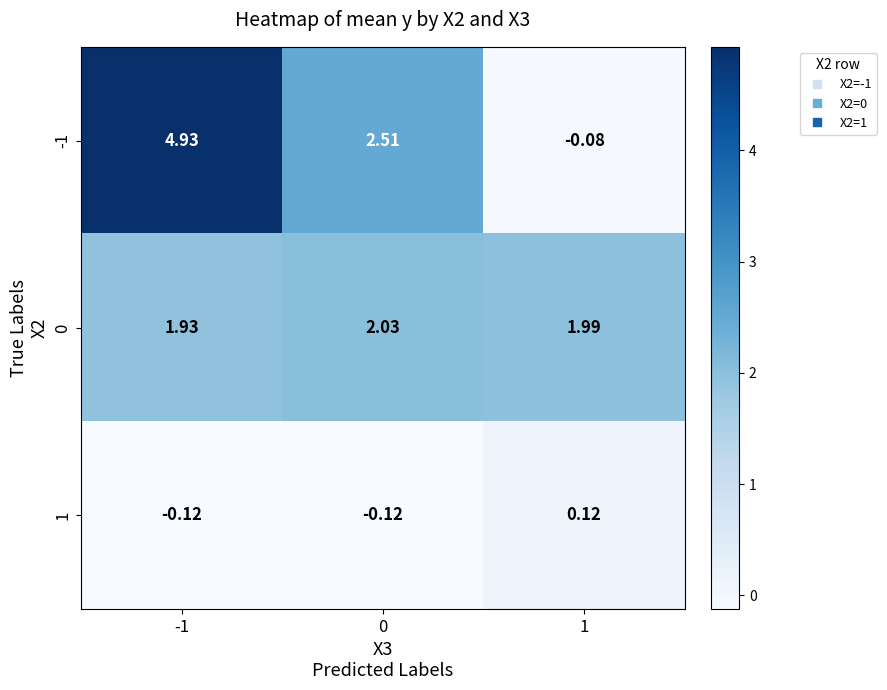

Is the value of -1 at 1 greater than the value of 1 at -1?

Yes